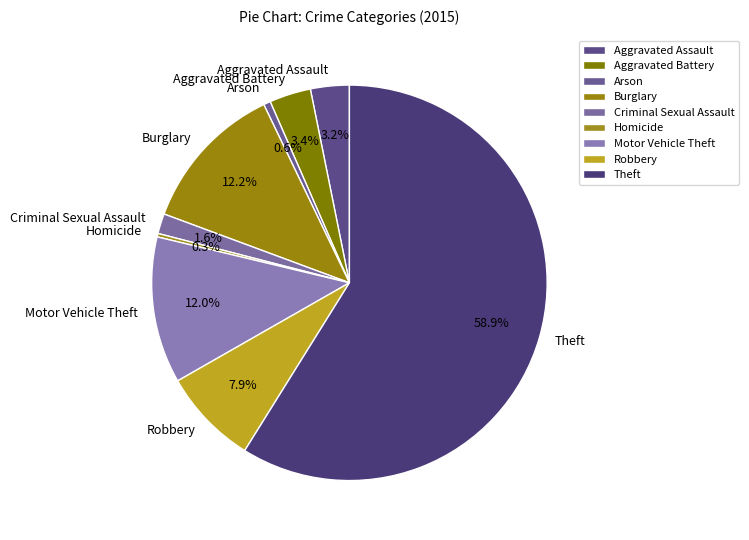

The Homicide slice represents 0% of the pie. True or false?

True